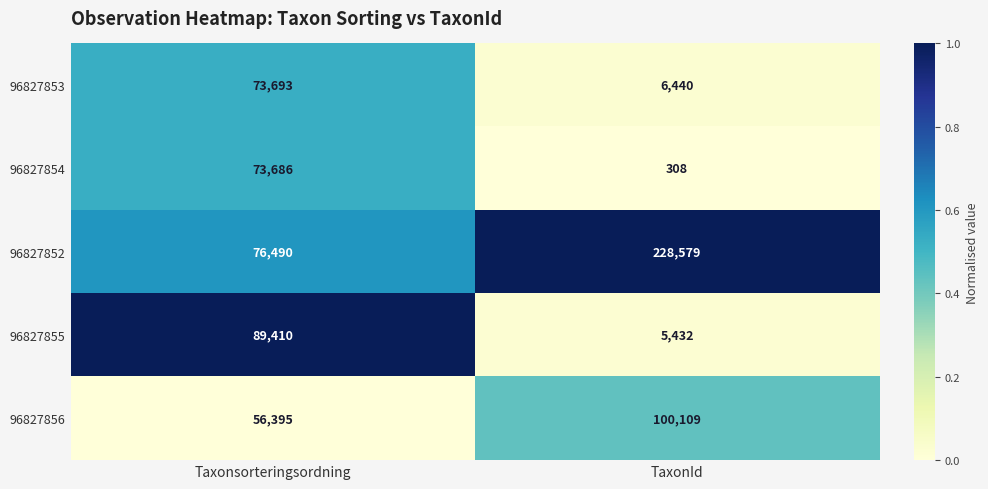

True or false: 96827856 has a value of 56395 at Taxonsorteringsordning.

True